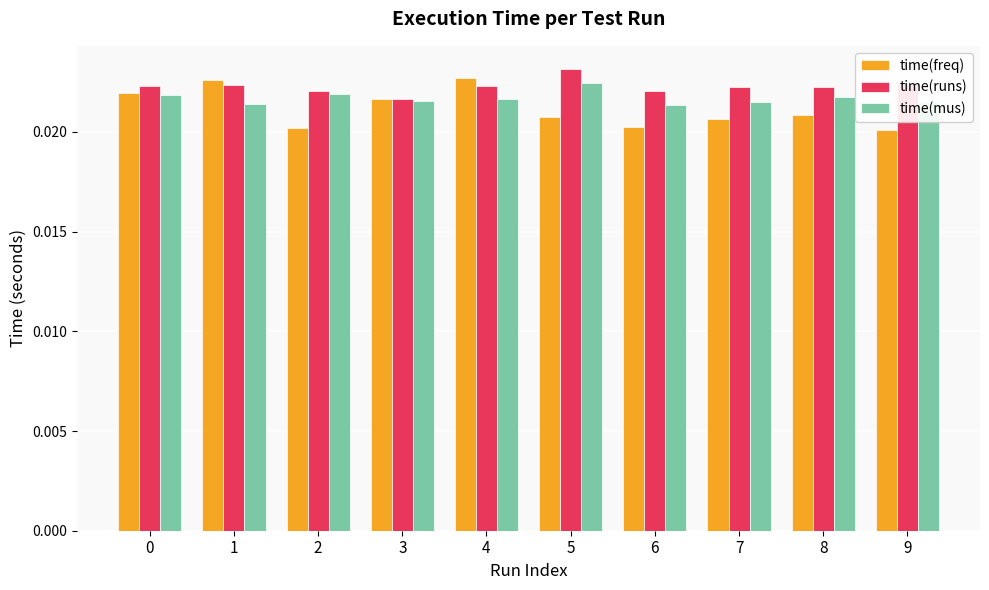

Which series has the largest range (max minus min)?

time(freq)